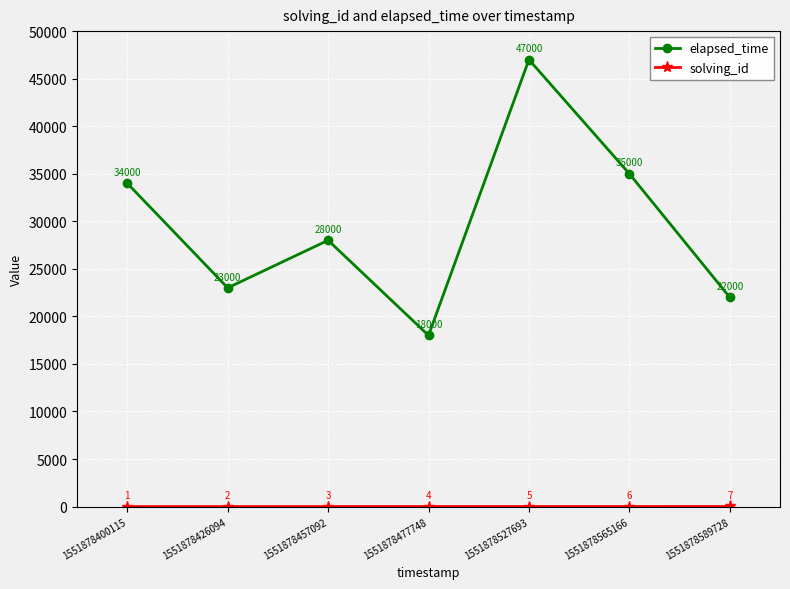

Between 1551878457092 and 1551878589728, which series saw the biggest shift?

elapsed_time